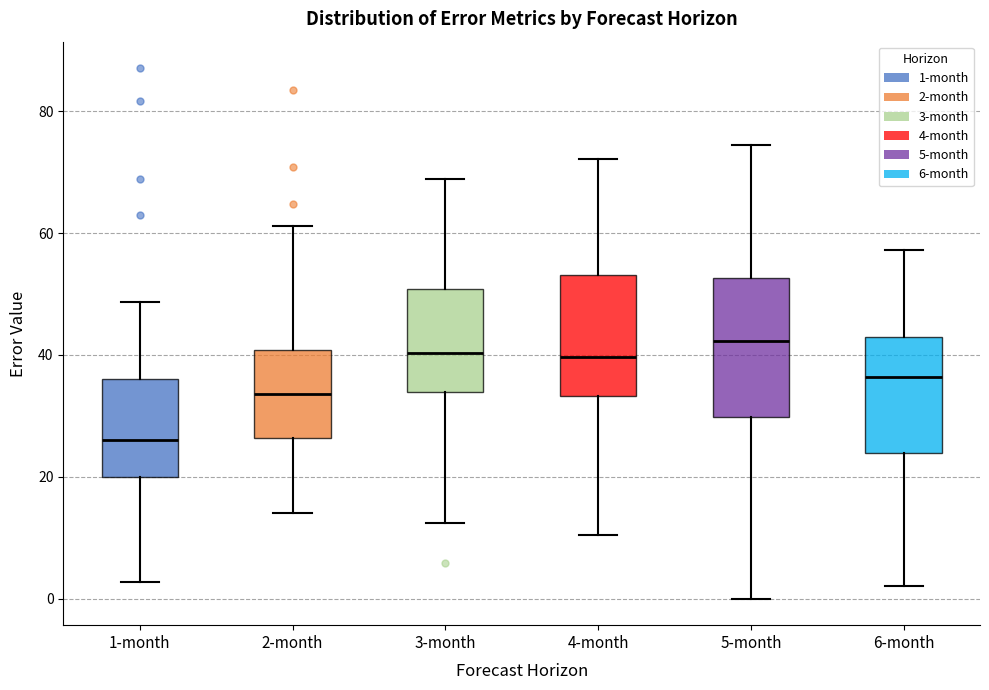

Reading left to right, read every box against the y-axis: the position of its median line, the range the box covers, and the ends of its whiskers. The values are not printed on the chart, so give them approximately, as read against the axis.

1-month: median 26, box 20 to 36, whiskers 2 to 48
2-month: median 34, box 26 to 40, whiskers 14 to 62
3-month: median 40, box 34 to 50, whiskers 12 to 68
4-month: median 40, box 34 to 54, whiskers 10 to 72
5-month: median 42, box 30 to 52, whiskers 0 to 74
6-month: median 36, box 24 to 42, whiskers 2 to 58